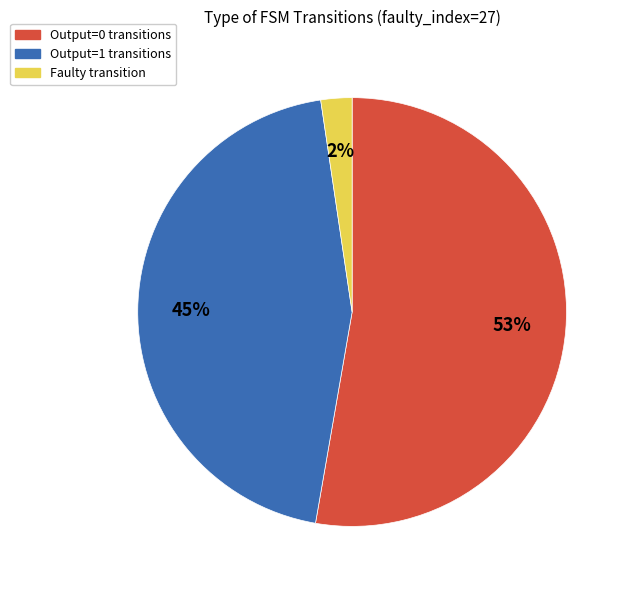

To the nearest percent, what is the average slice percentage?

33%